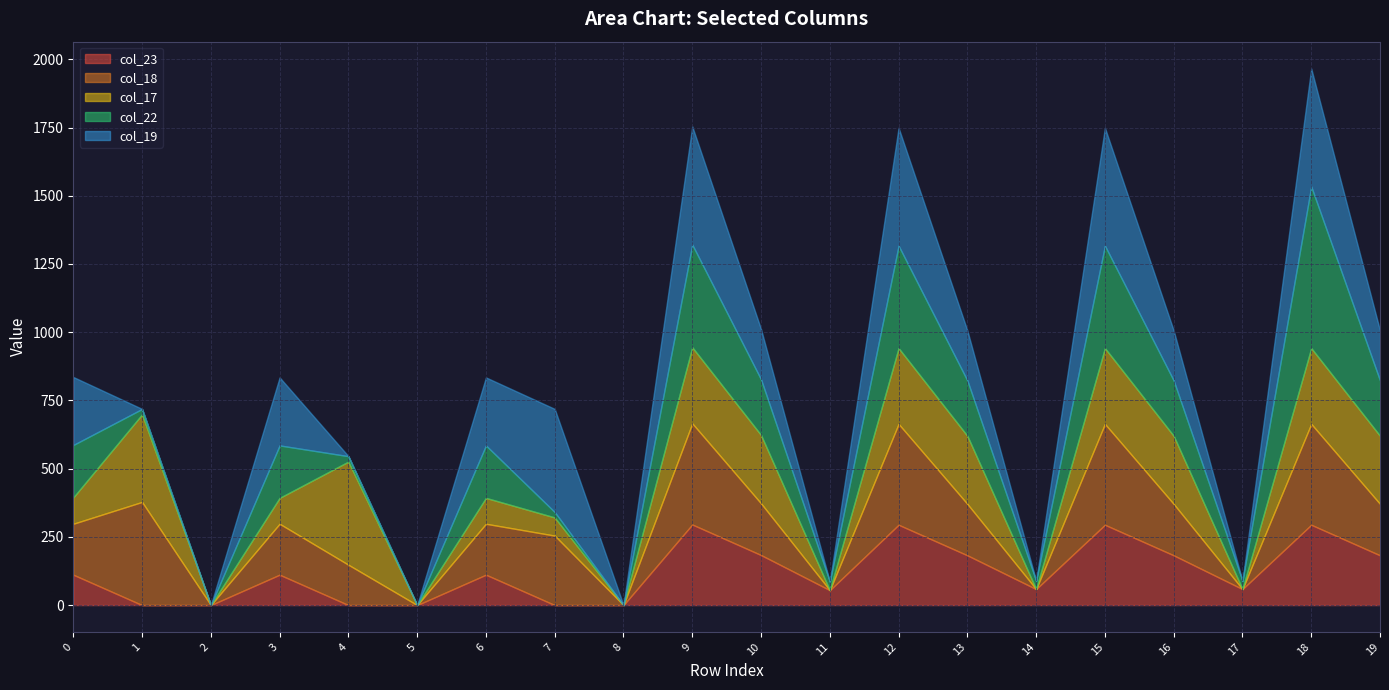

What is the maximum value for col_23?

295.3